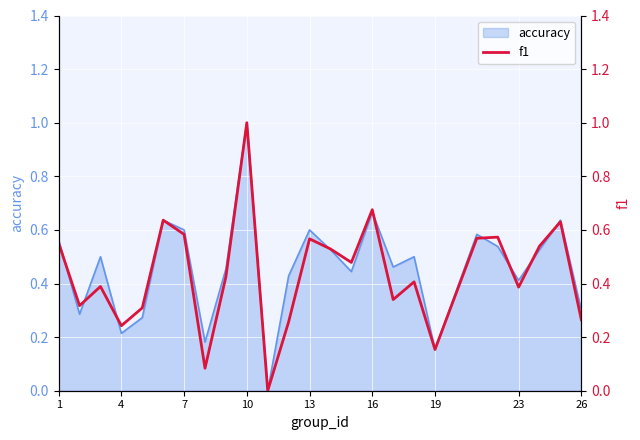

True or false: the data has more than 0 interior local peaks.

True